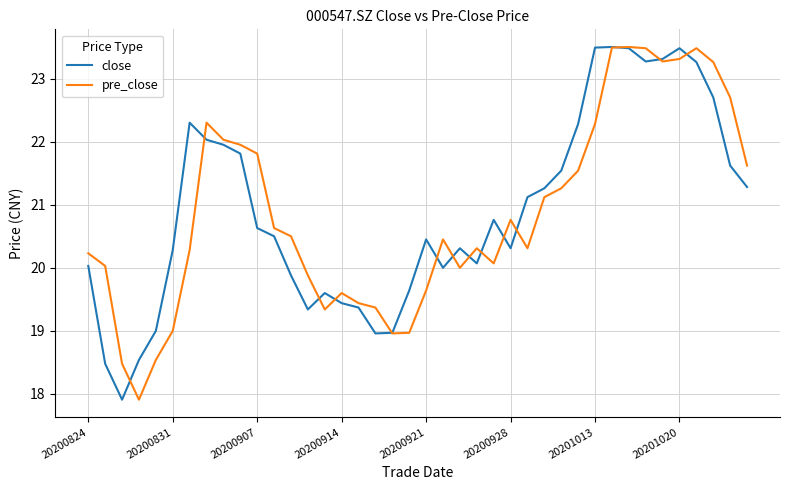

What is the smallest value displayed?

17.9